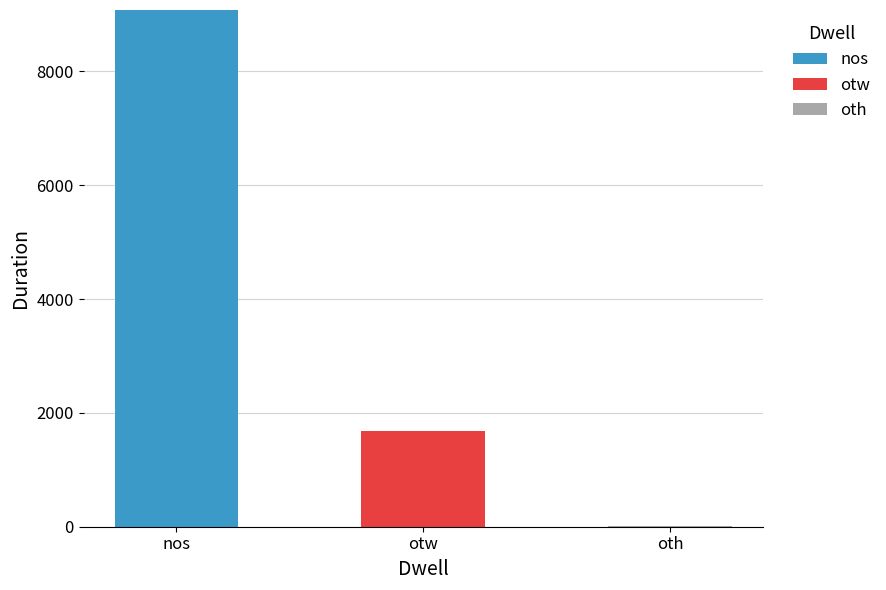

What is the sum of all nos values?

9077